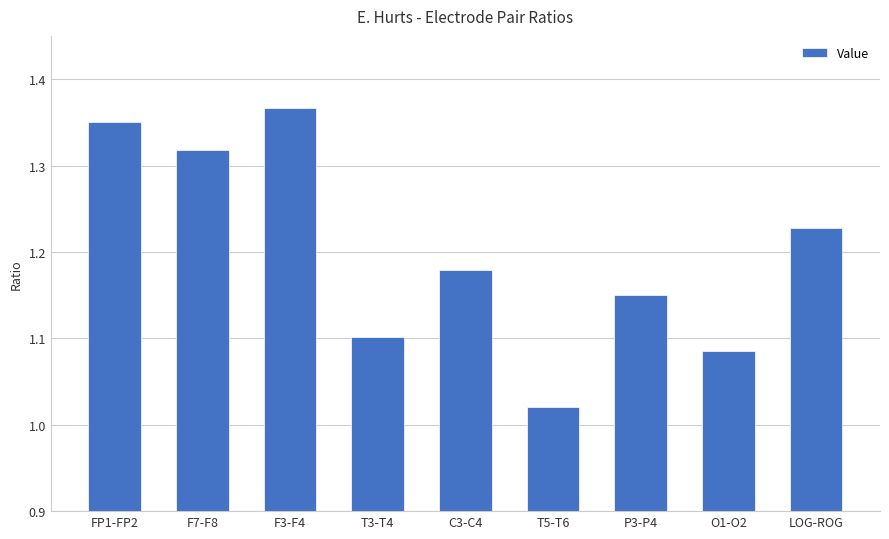

What is the label of the 3rd bar from the right?

P3-P4